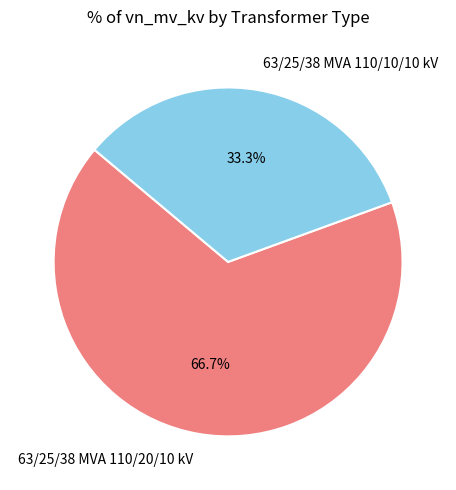

Which category has the biggest portion of the pie?

63/25/38 MVA 110/20/10 kV